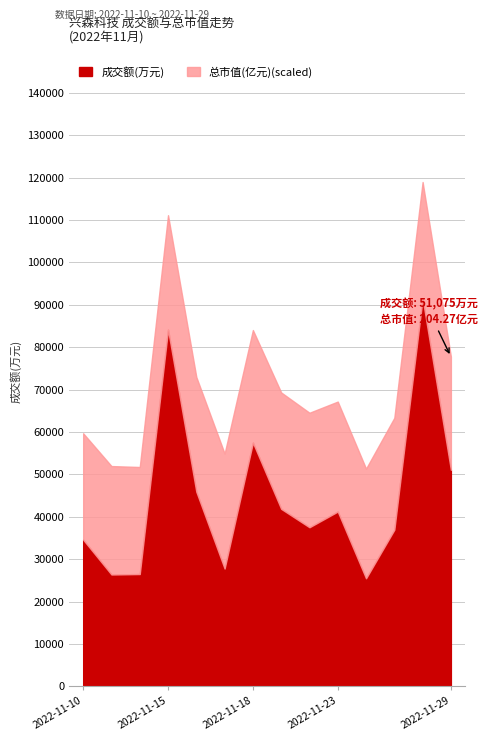

How many lines are shown in the chart?

2